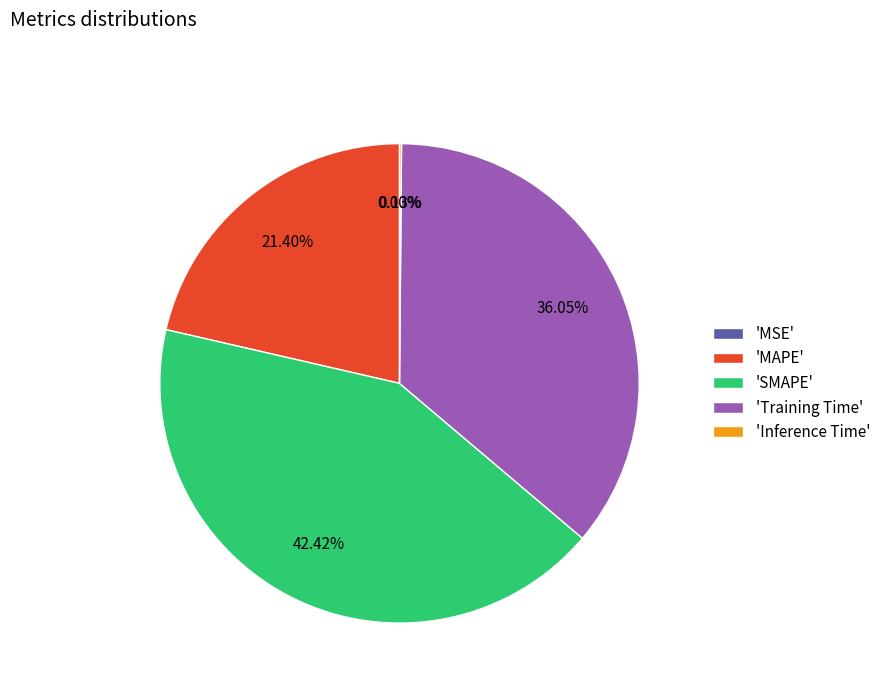

Is 'SMAPE' the majority of the pie?

No